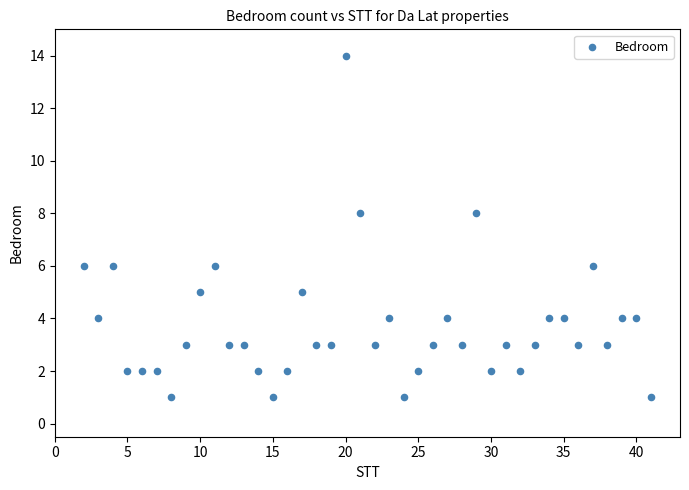

What is the range of X values (max minus min)?

39